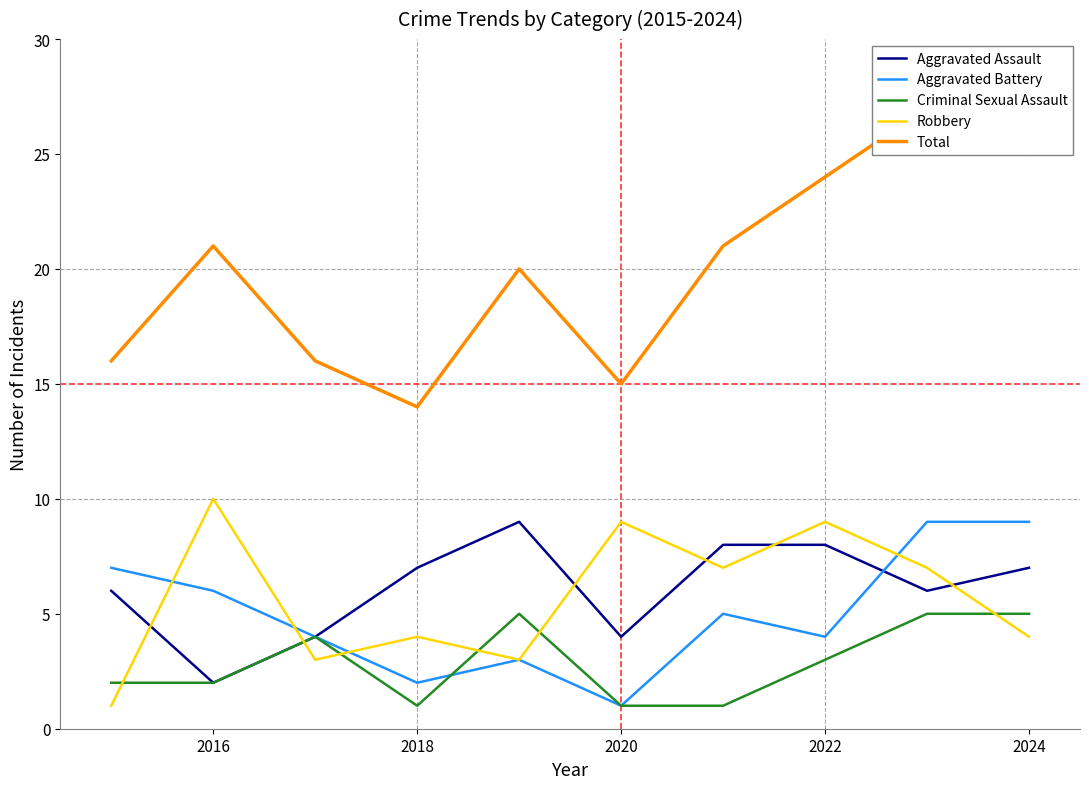

Reading right to left, list all the values displayed in this chart.

Aggravated Assault: 7	6	8	8	4	9	7	4	2	6
Aggravated Battery: 9	9	4	5	1	3	2	4	6	7
Criminal Sexual Assault: 5	5	3	1	1	5	1	4	2	2
Robbery: 4	7	9	7	9	3	4	3	10	1
Total: 25	27	24	21	15	20	14	16	21	16